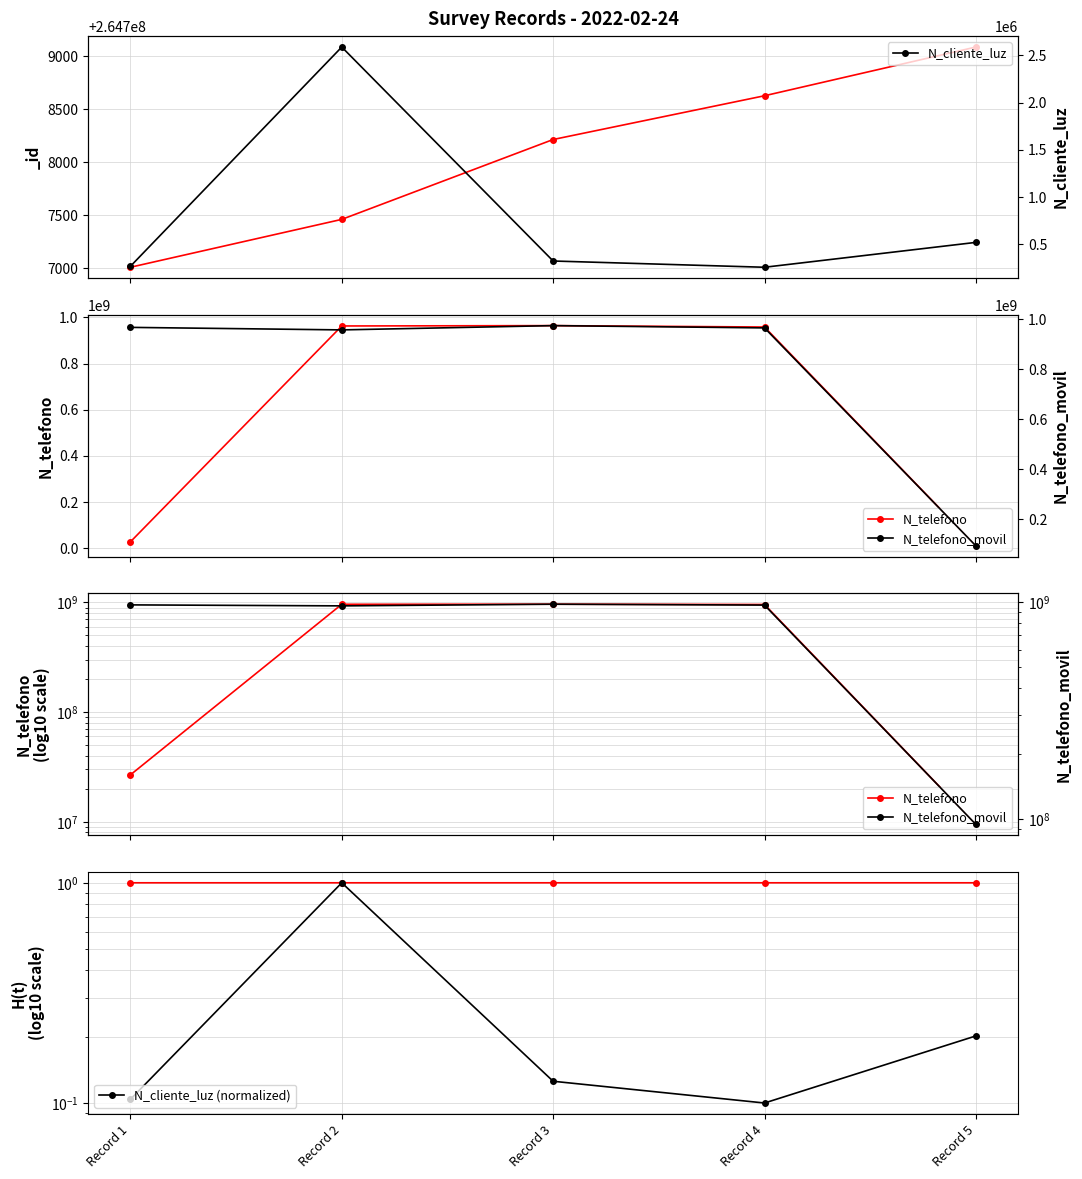

What is the difference between the maximum and minimum values in the N_cliente_luz (normalized) series?

0.9